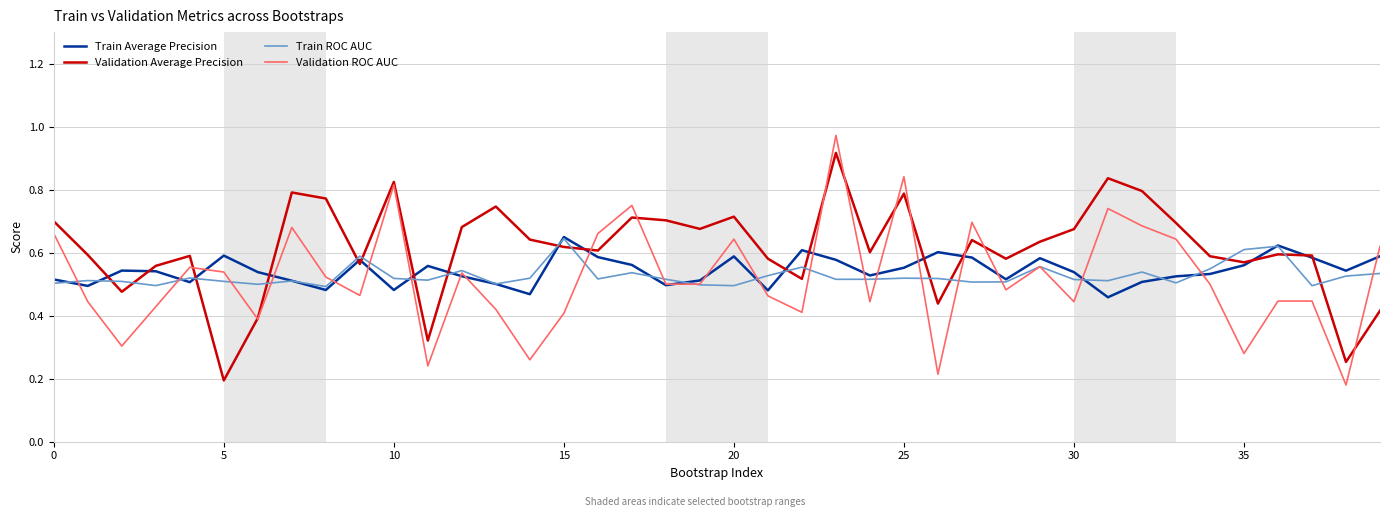

Which series has the widest spread of values?

Validation ROC AUC